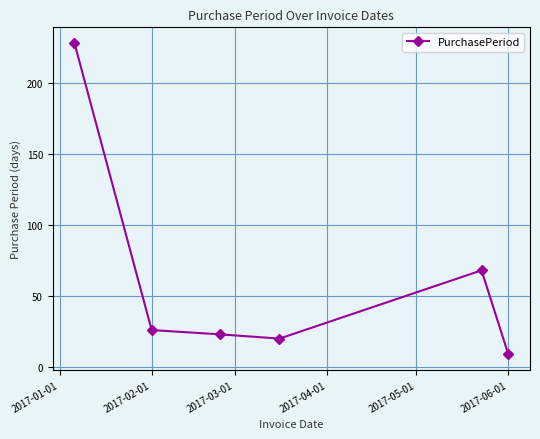

What is the smallest value displayed?

9